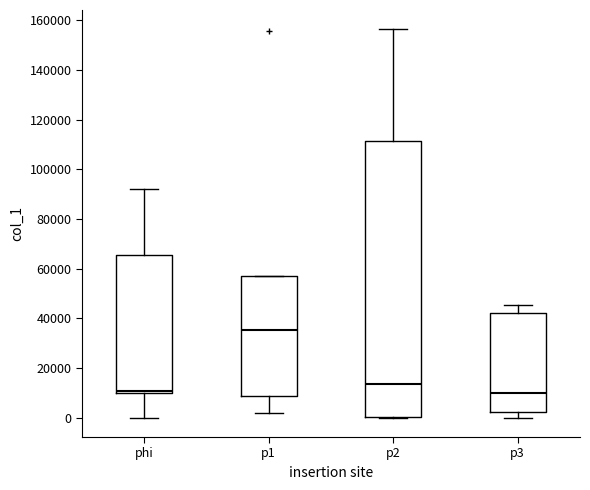

Which box is the tallest, from its lower edge to its upper edge?

p2